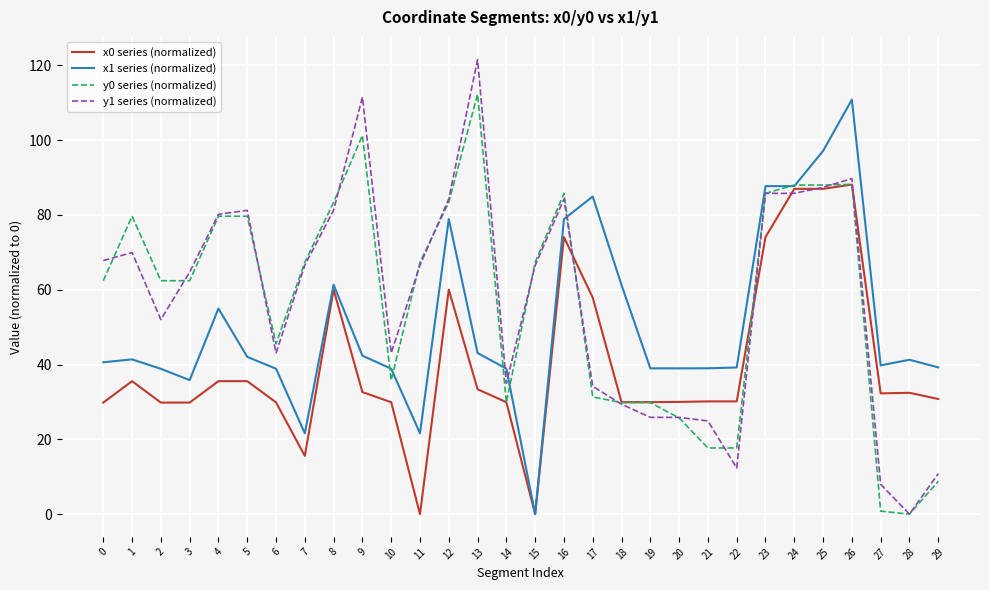

Does the chart have visible grid lines?

Yes